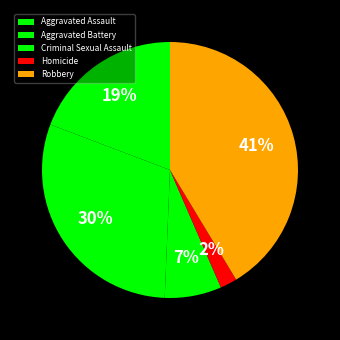

To the nearest percent, what percentage of the pie is Robbery?

41%